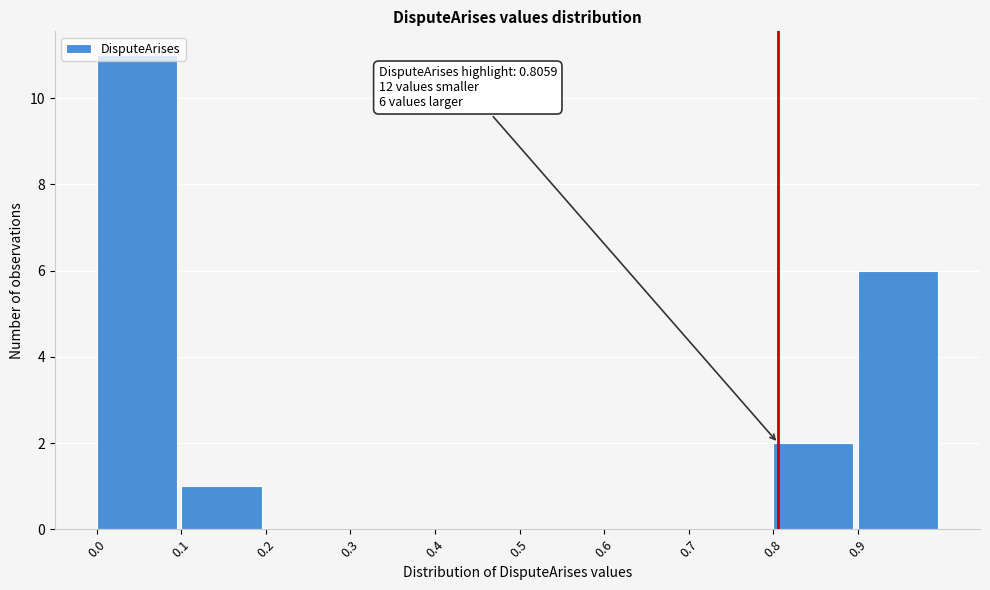

Over which range of the x-axis is the bar tallest?

0.0 to 0.1